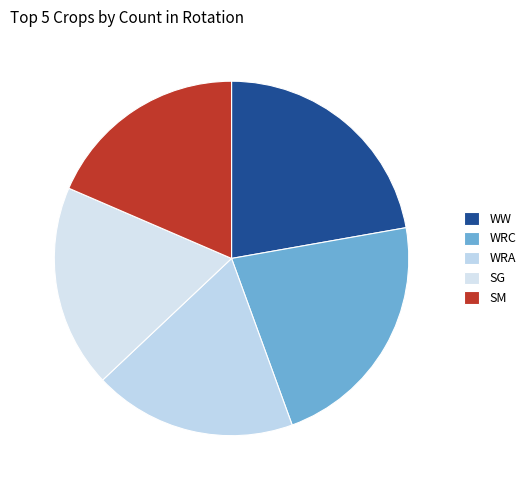

Is the sum of WRC and SM greater than half?

No